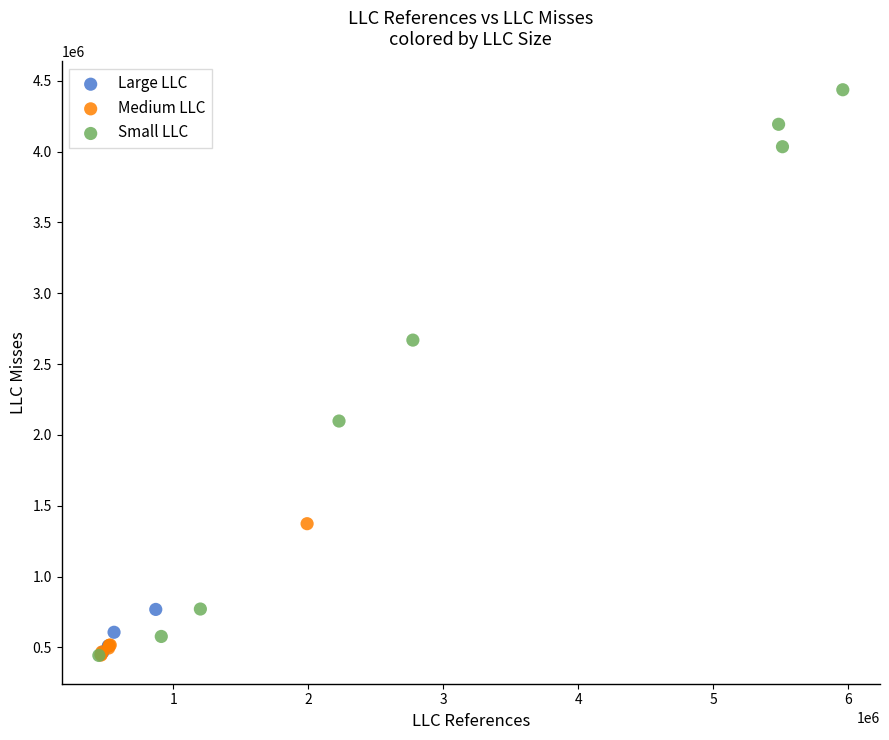

Which series reaches the maximum Y coordinate?

Small LLC